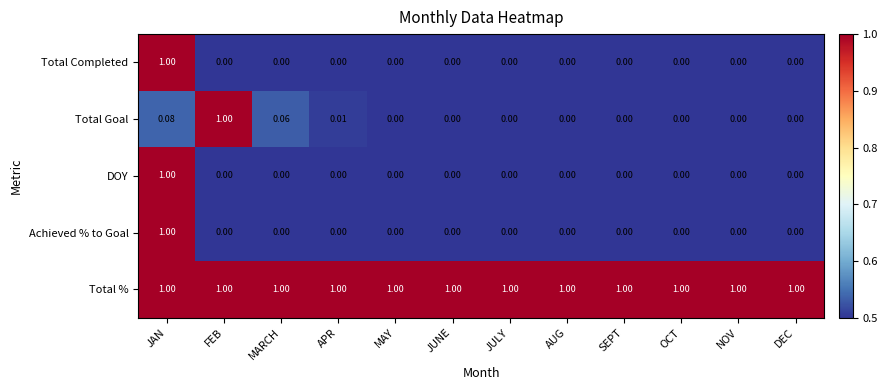

At which category is the sum across all series the highest?

JAN